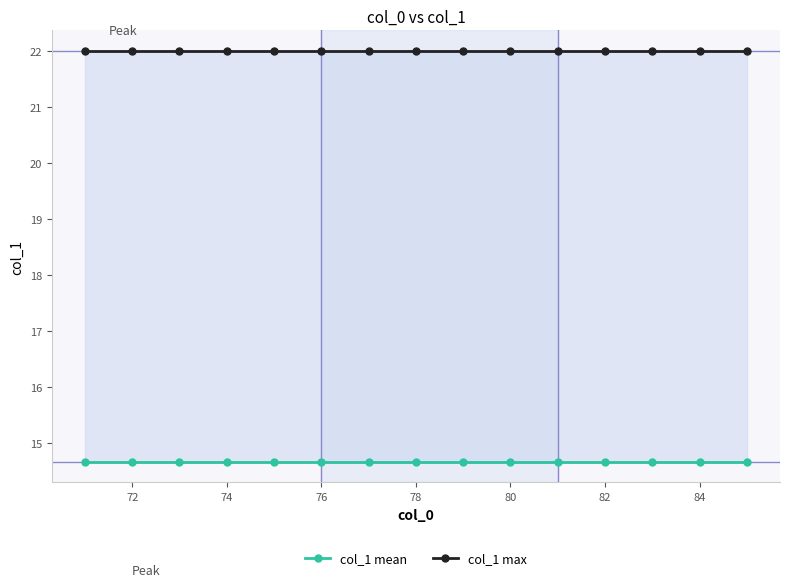

What is the total value across all series at 72?

36.7